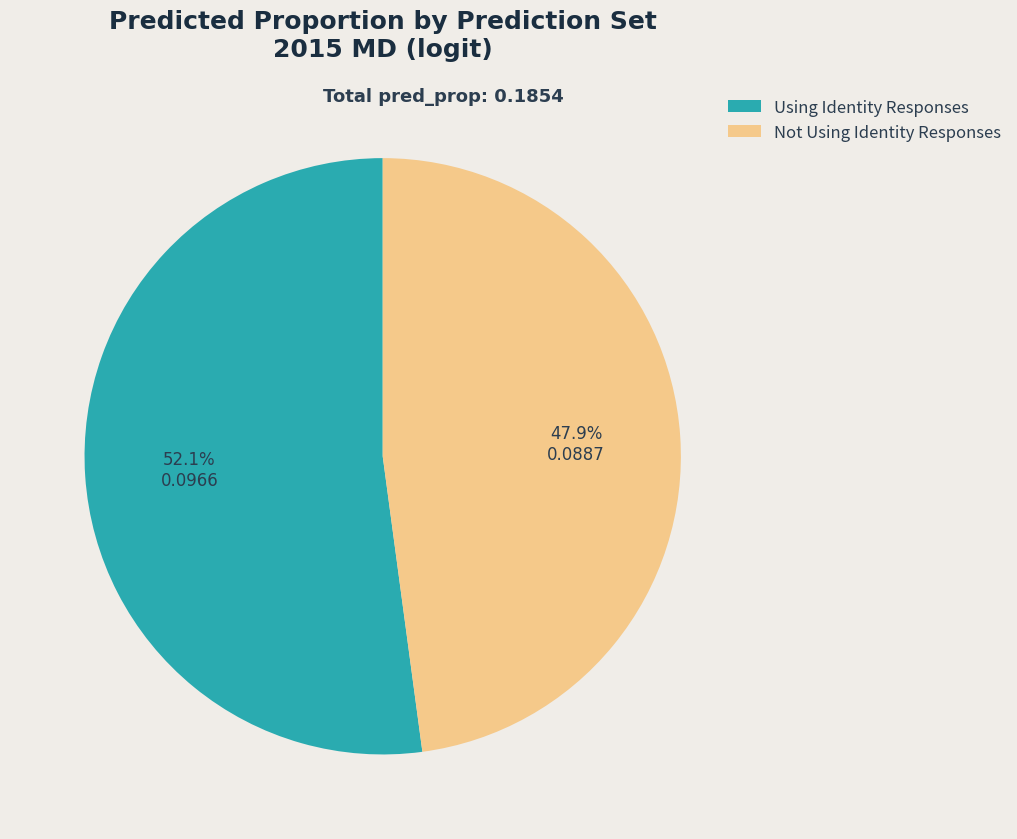

To the nearest percent, what portion does Not Using Identity Responses represent?

48%